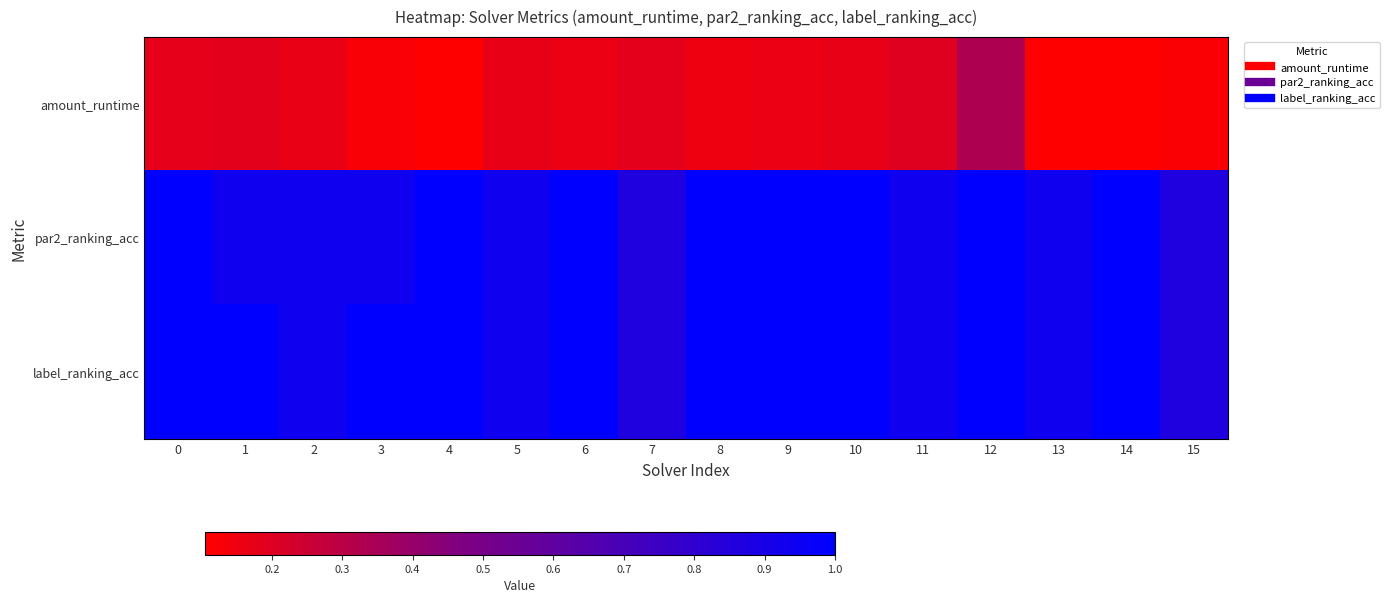

What is the spread (max minus min) of values at 14?

0.9